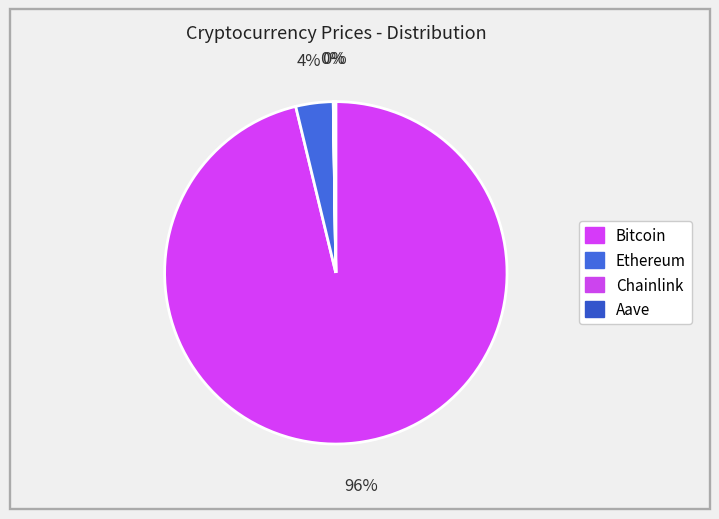

Which category has the biggest portion of the pie?

Bitcoin